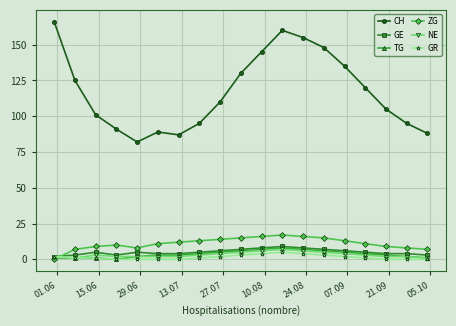

True or false: CH and GR intersect in this chart.

False